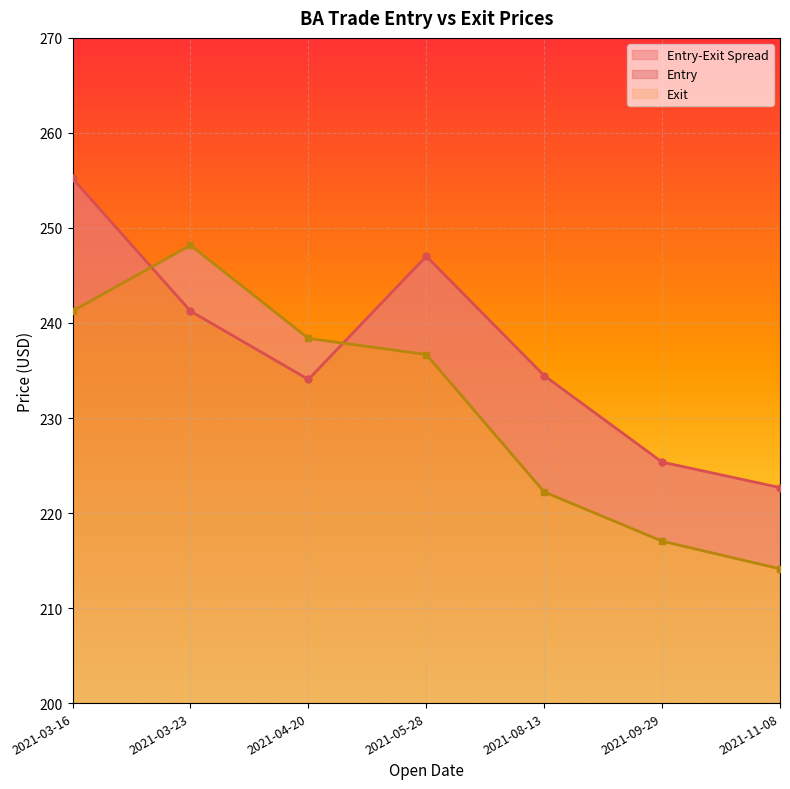

What is the sum of the Entry values at 2021-03-16 and 2021-09-29?

480.6